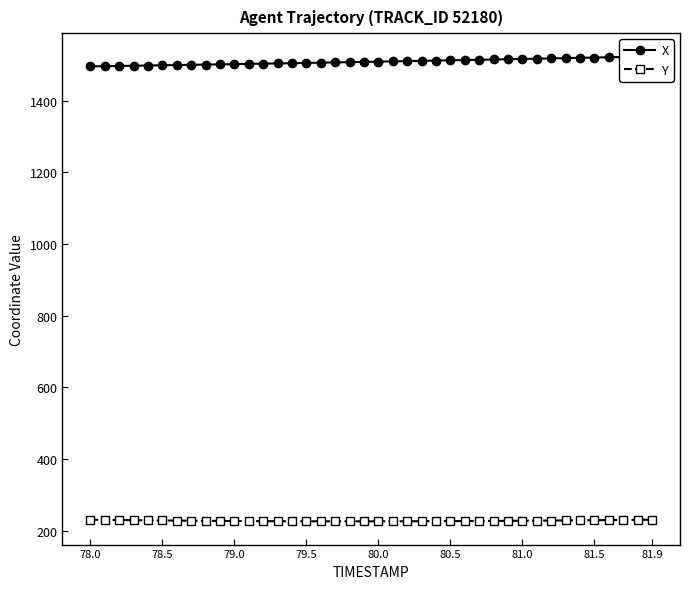

The value of Y at 80.5 is 227.1. True or false?

True